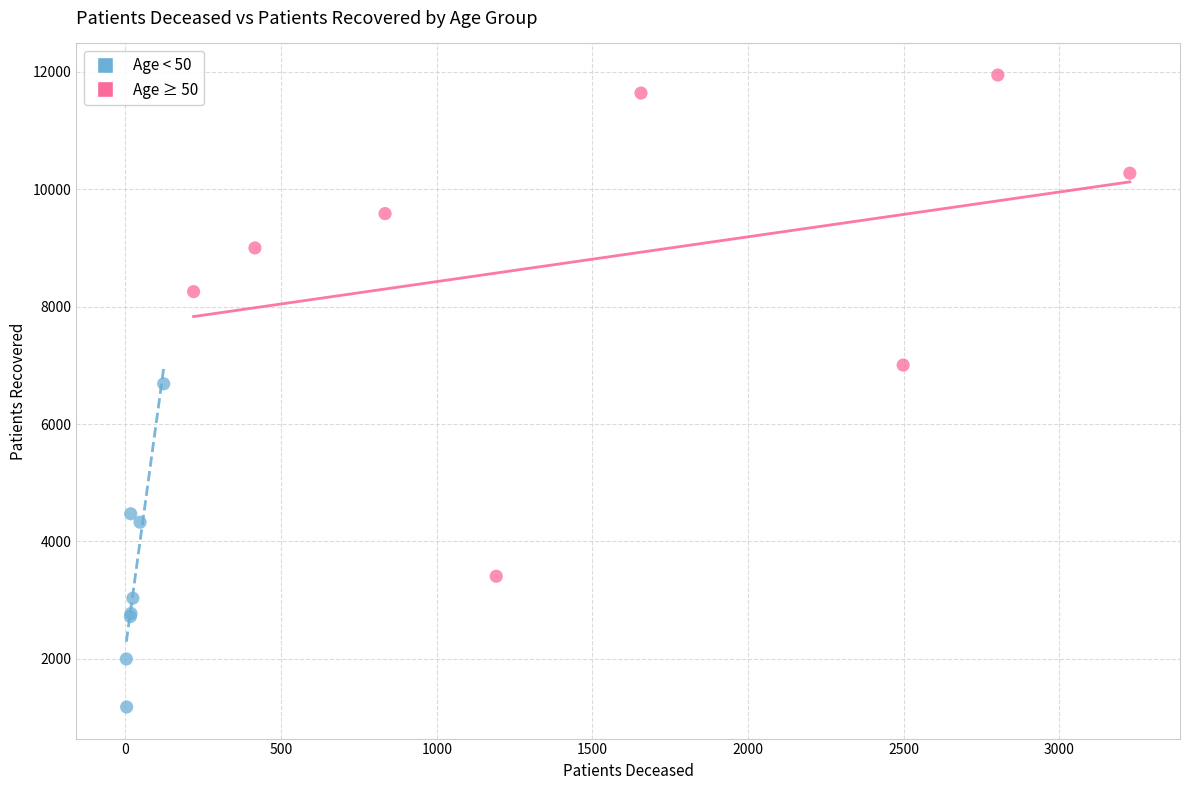

Which series contains the highest Y value?

Age ≥ 50